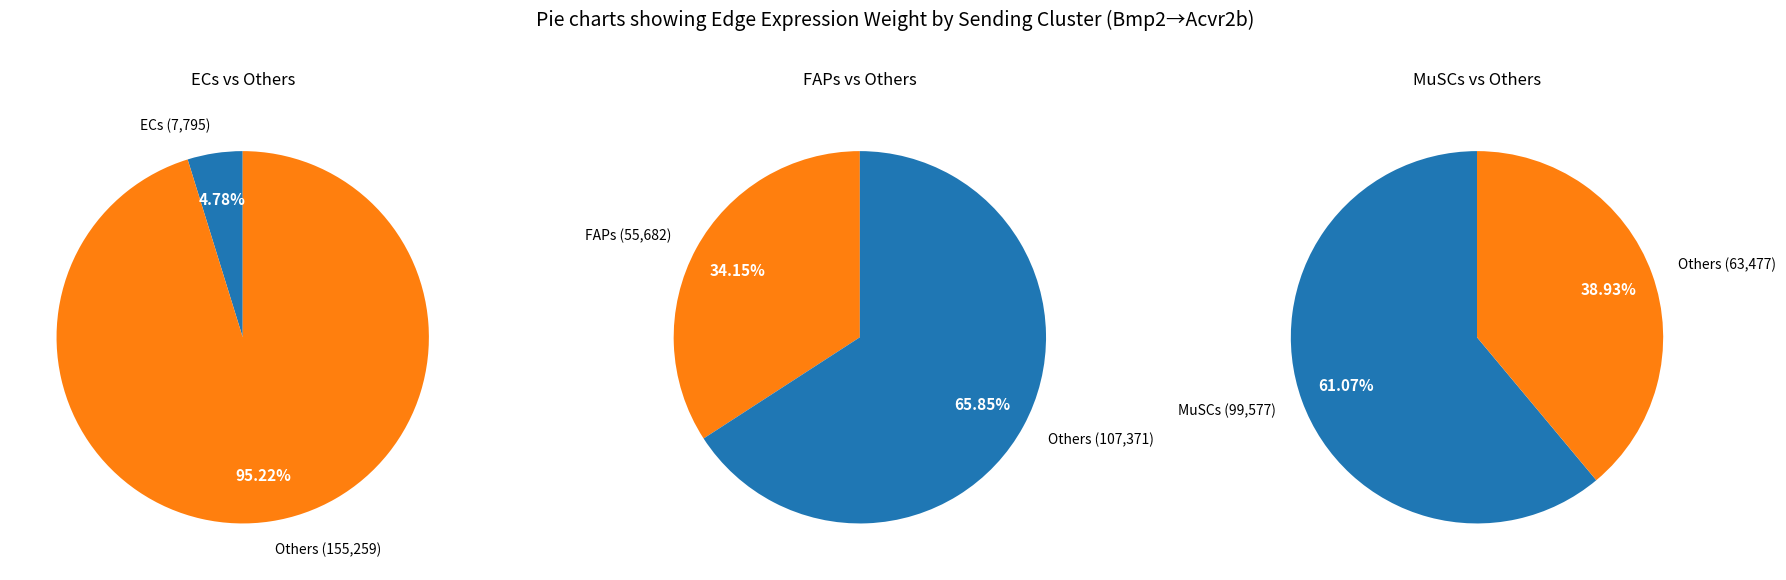

Is there any slice that represents more than half of the pie?

Yes